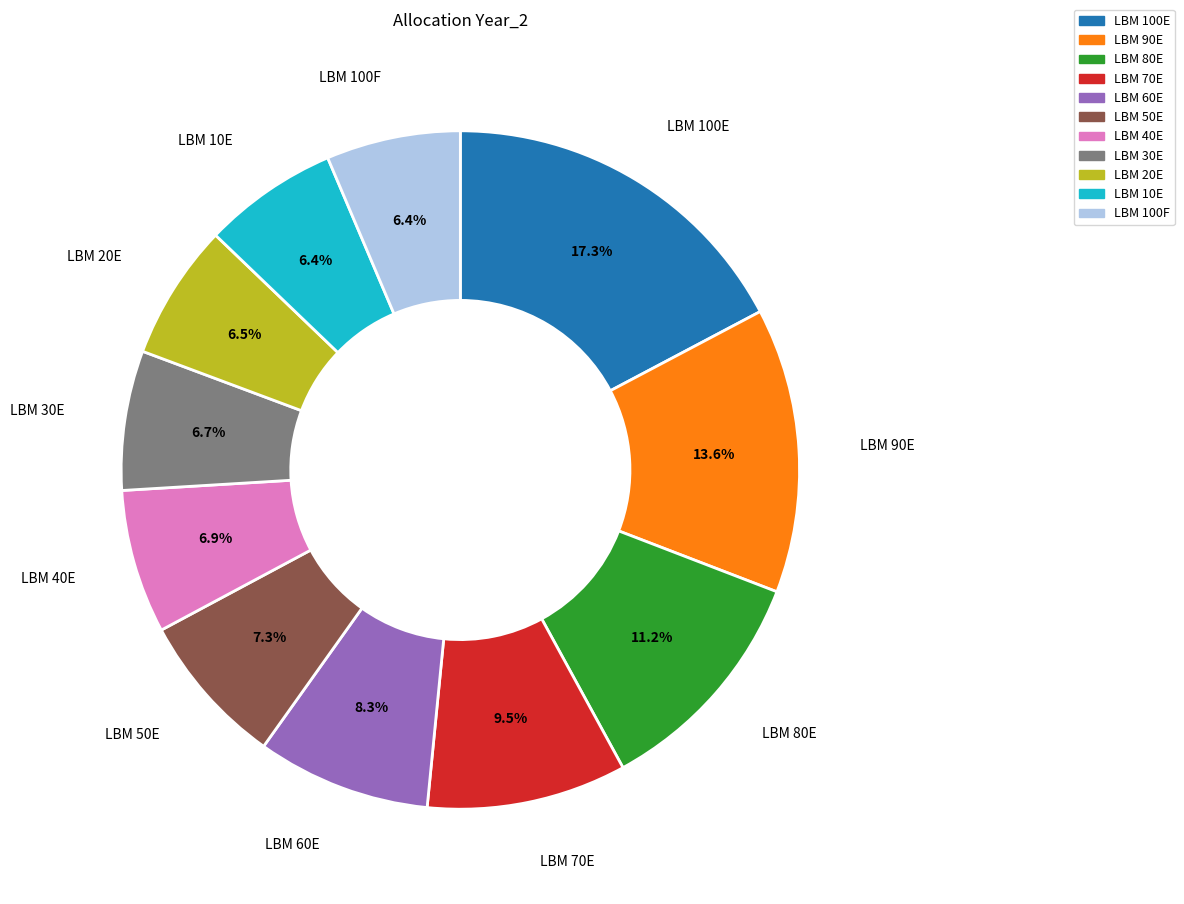

Combined, do LBM 20E and LBM 60E account for over 50%?

No